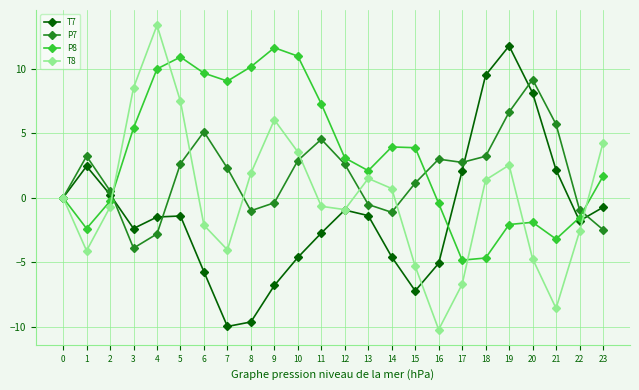

What is the difference between the maximum and second lowest values in the P8 series?

16.3